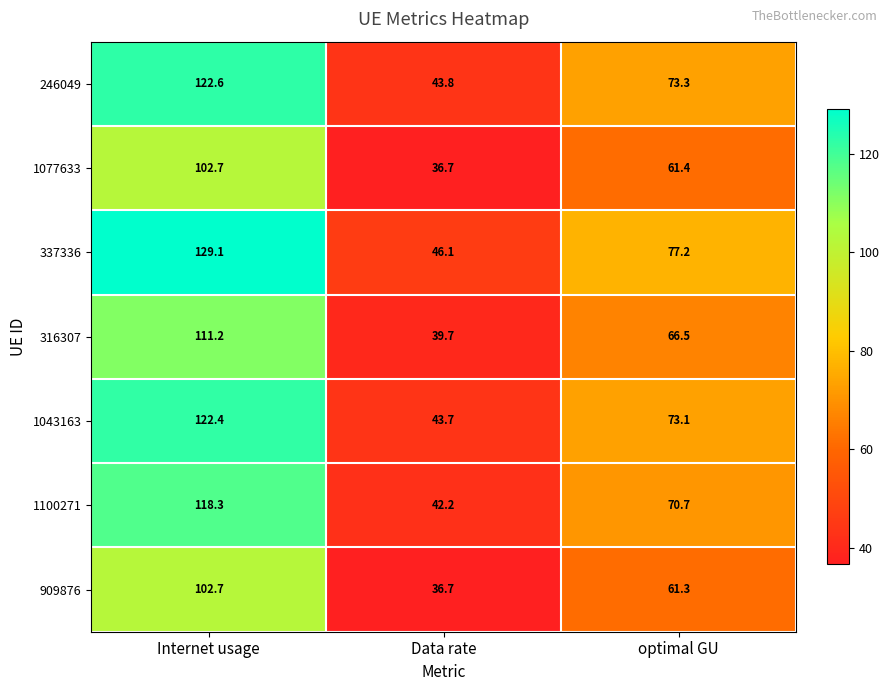

The 909876 series shows 71.5 at Internet usage. True or false?

False